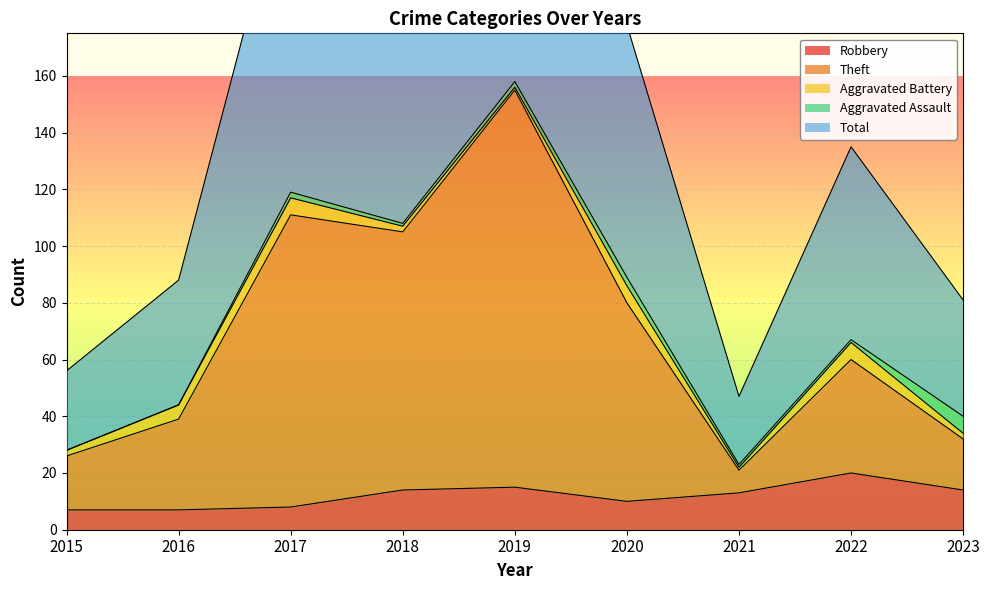

What is the lowest value of the Robbery series?

7